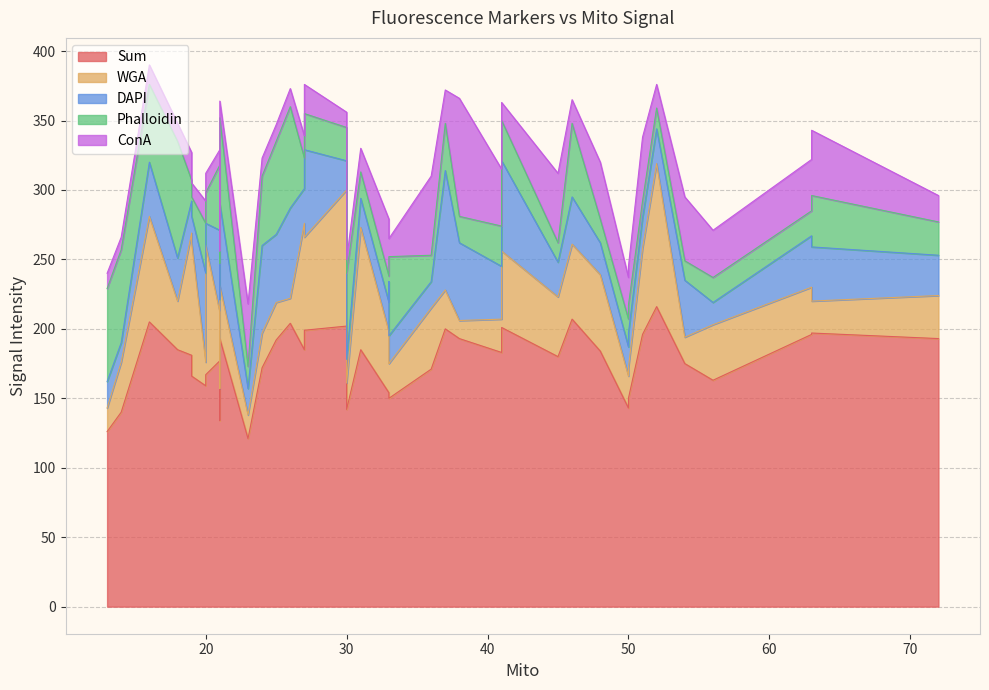

How many lines are shown in the chart?

5